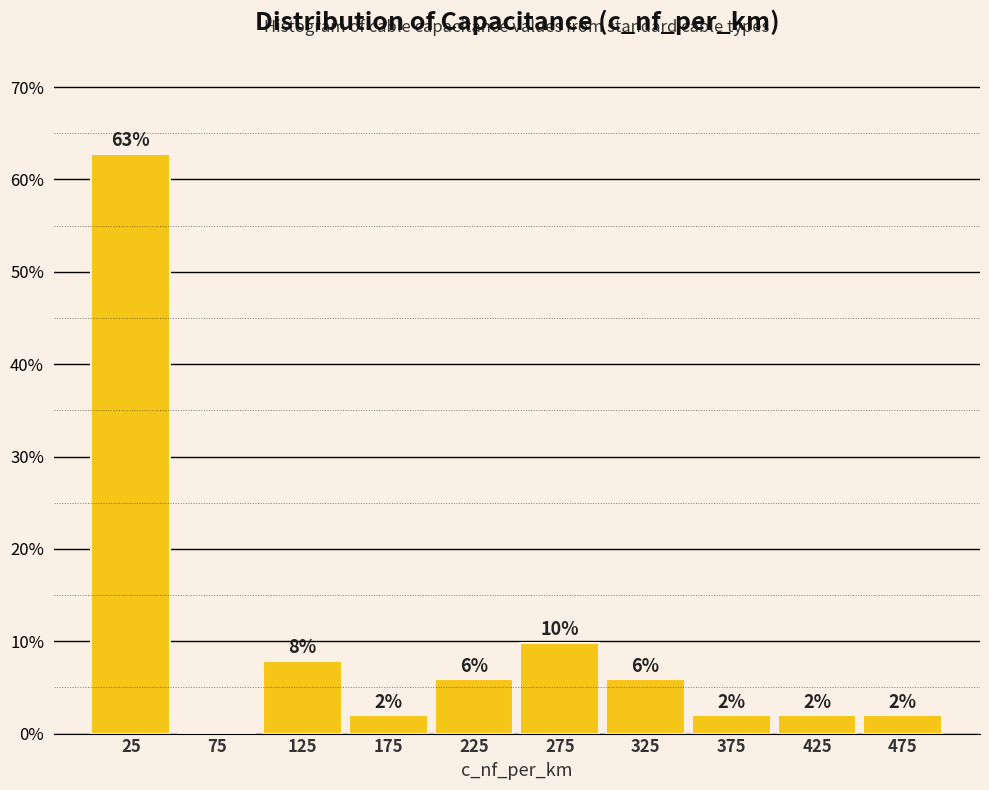

Which range on the x-axis has the tallest bar?

0 to 50